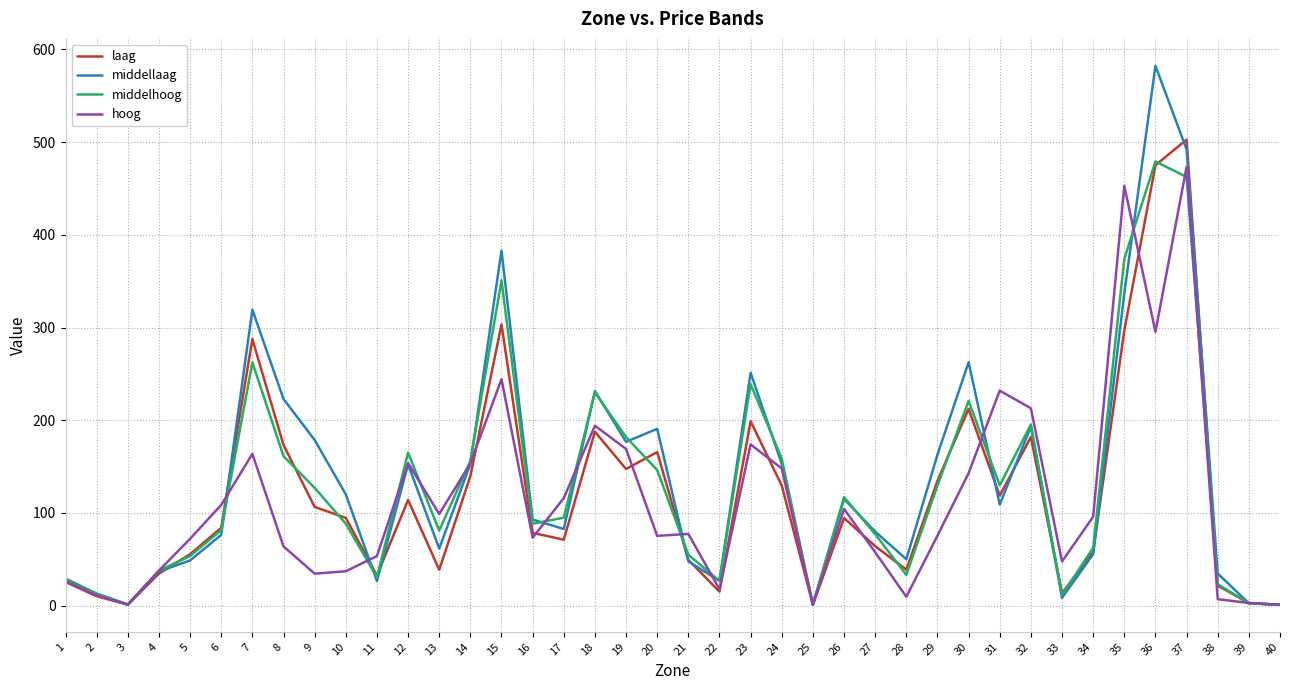

Rank the series by their average value, from highest to lowest.

middellaag, middelhoog, laag, hoog